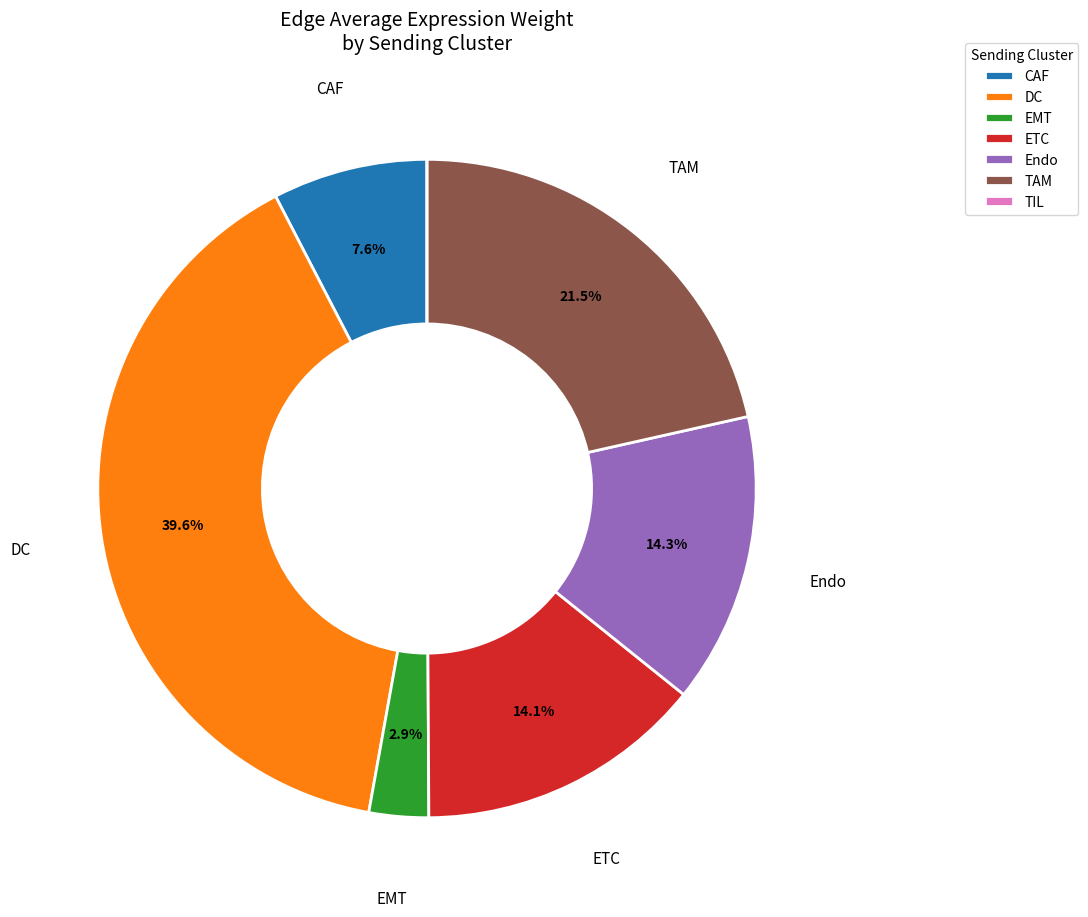

Which category has the biggest portion of the pie?

DC